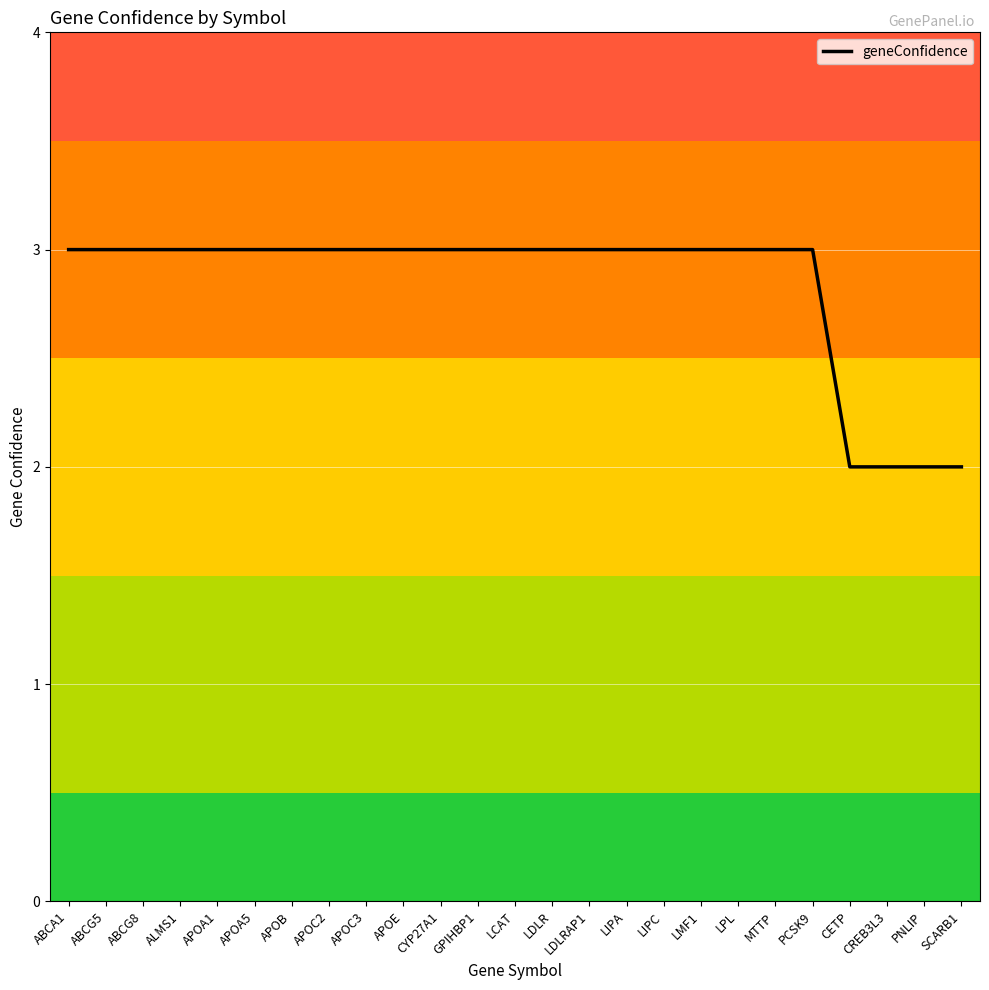

Reading left to right, transcribe all the data shown in this chart.

3	3	3	3	3	3	3	3	3	3	3	3	3	3	3	3	3	3	3	3	3	2	2	2	2